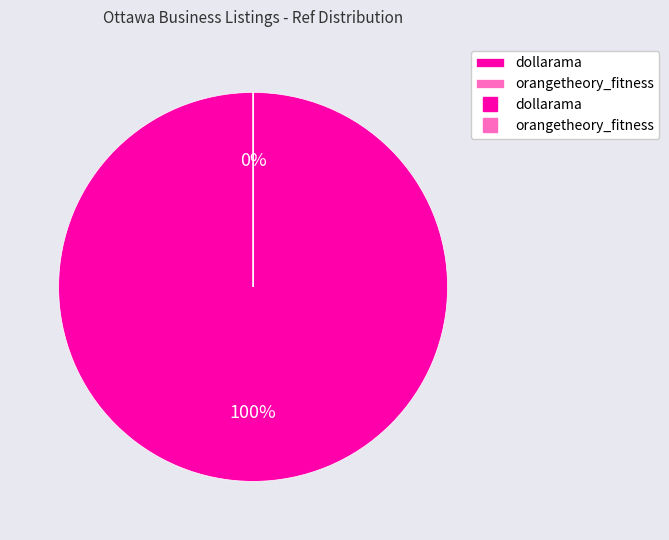

Count the number of slices in the pie.

2